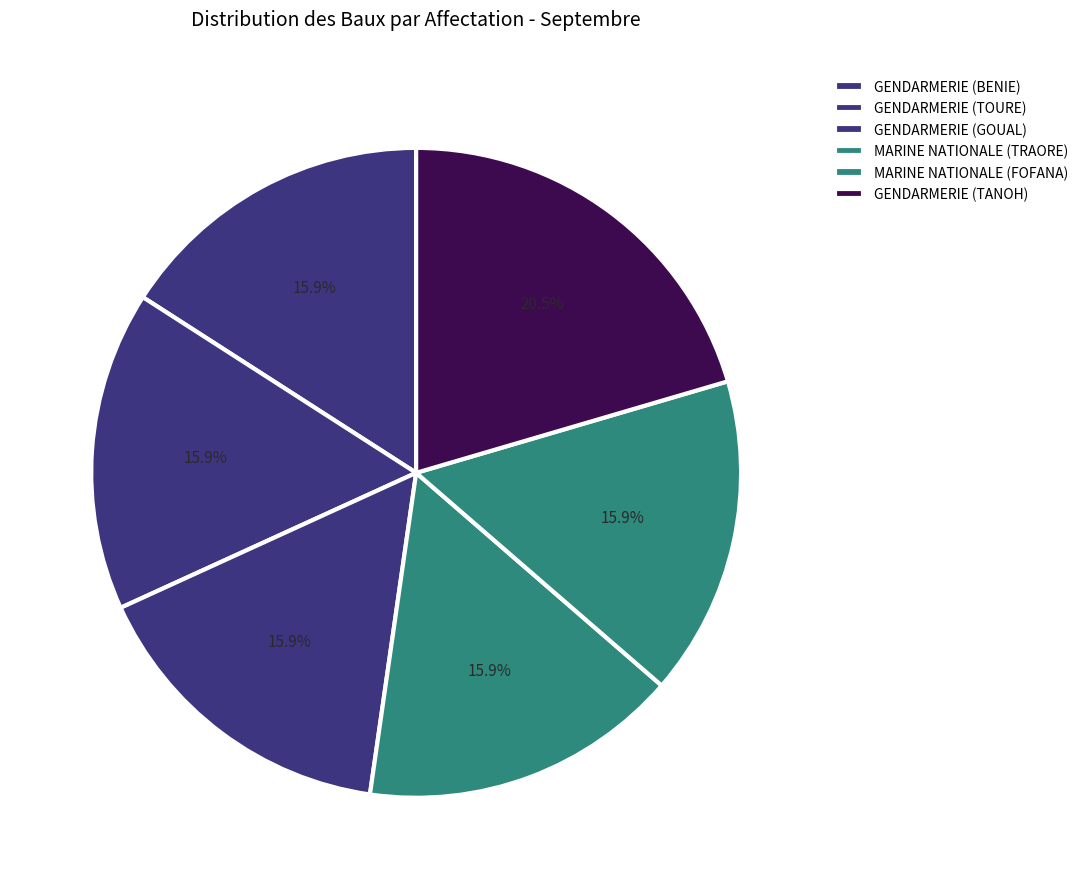

How many slices are in this pie chart?

6